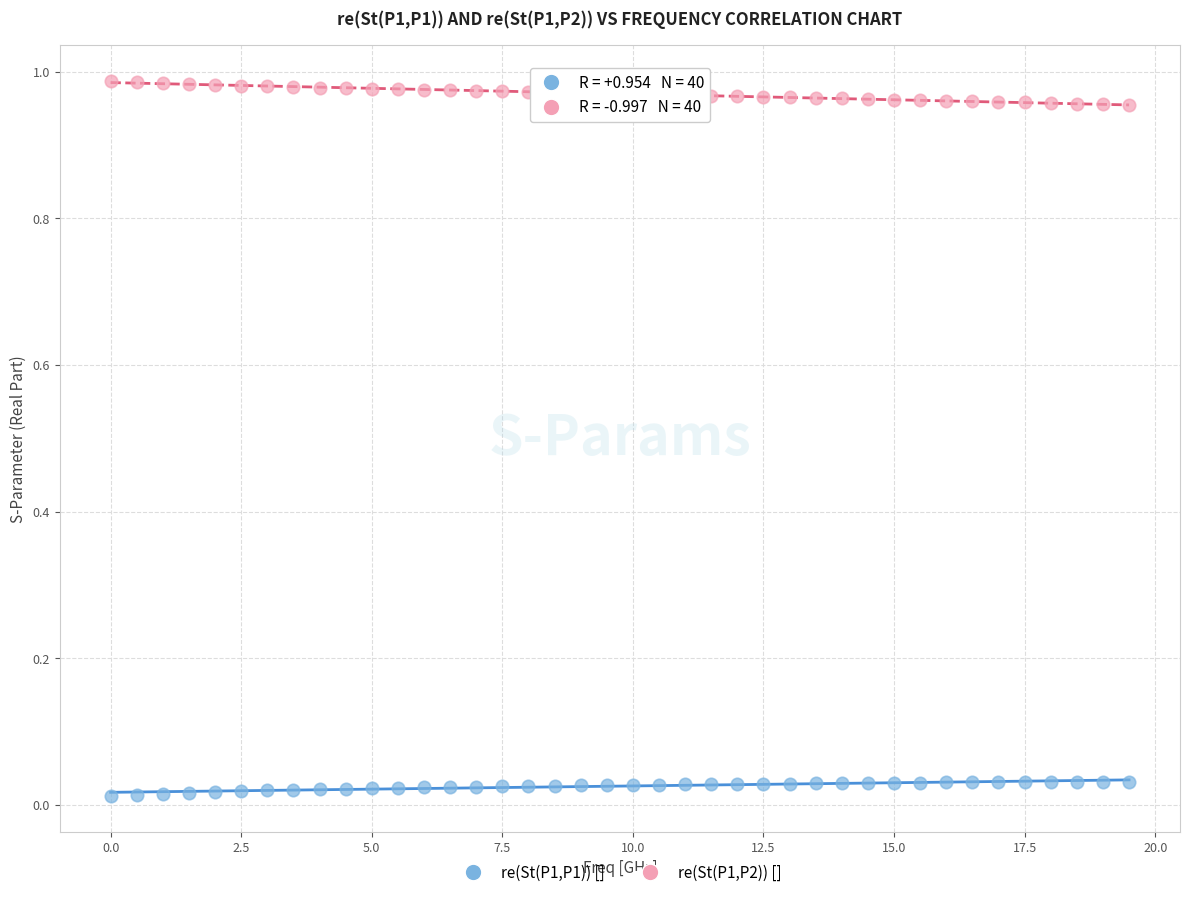

Across all data points, what is the range of X values (max minus min)?

19.5